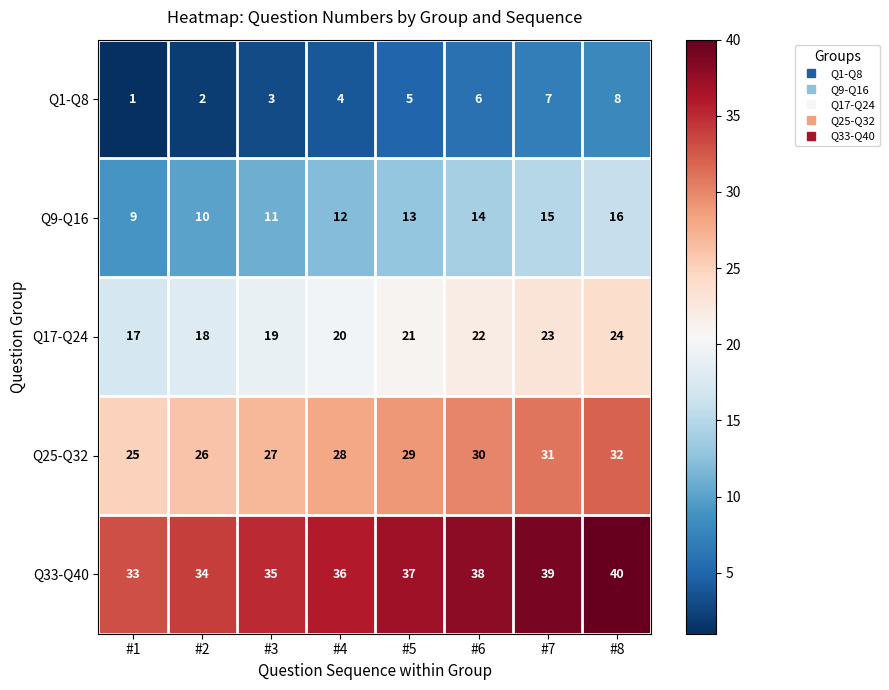

What is the difference between the second highest and second lowest values in the Q33-Q40 series?

5